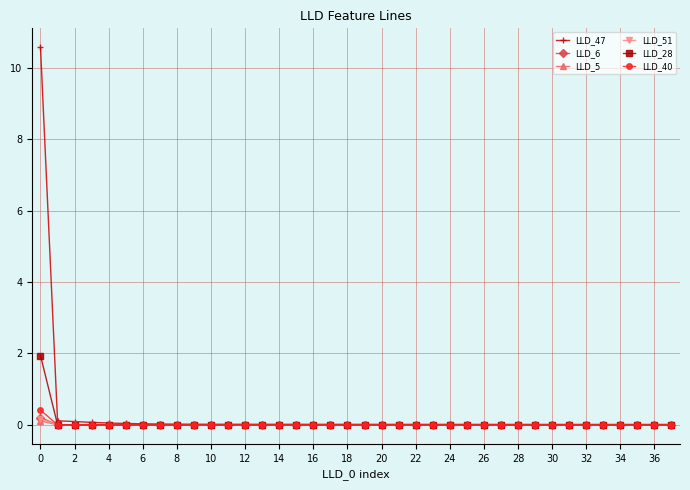

Which series has the widest spread of values?

LLD_47